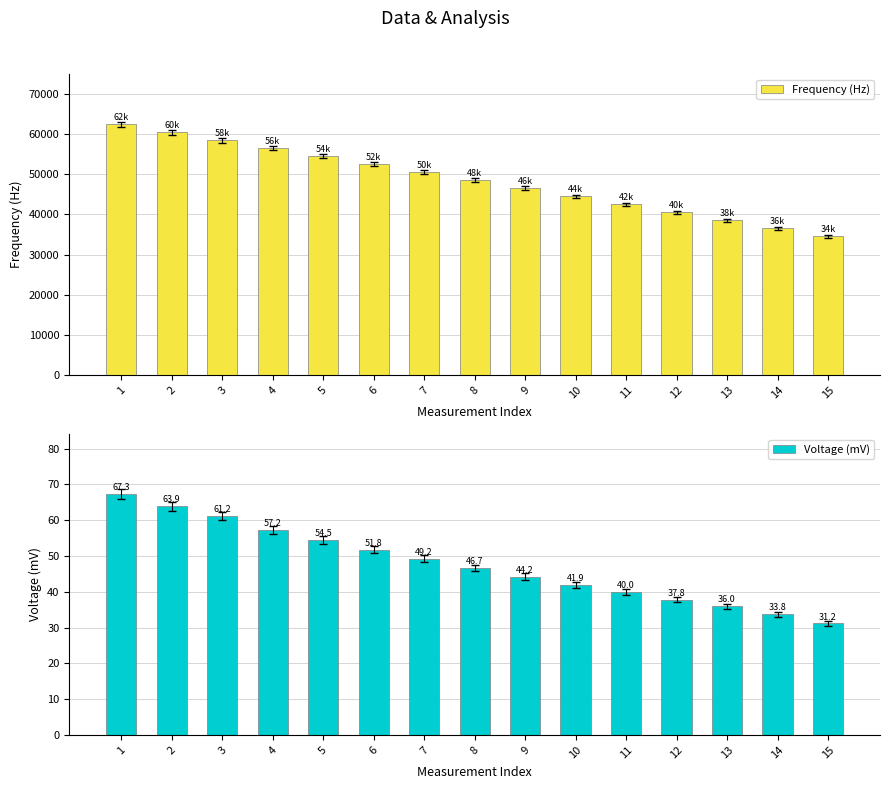

True or false: Voltage (mV) has a value of 22.9 at 6.

False